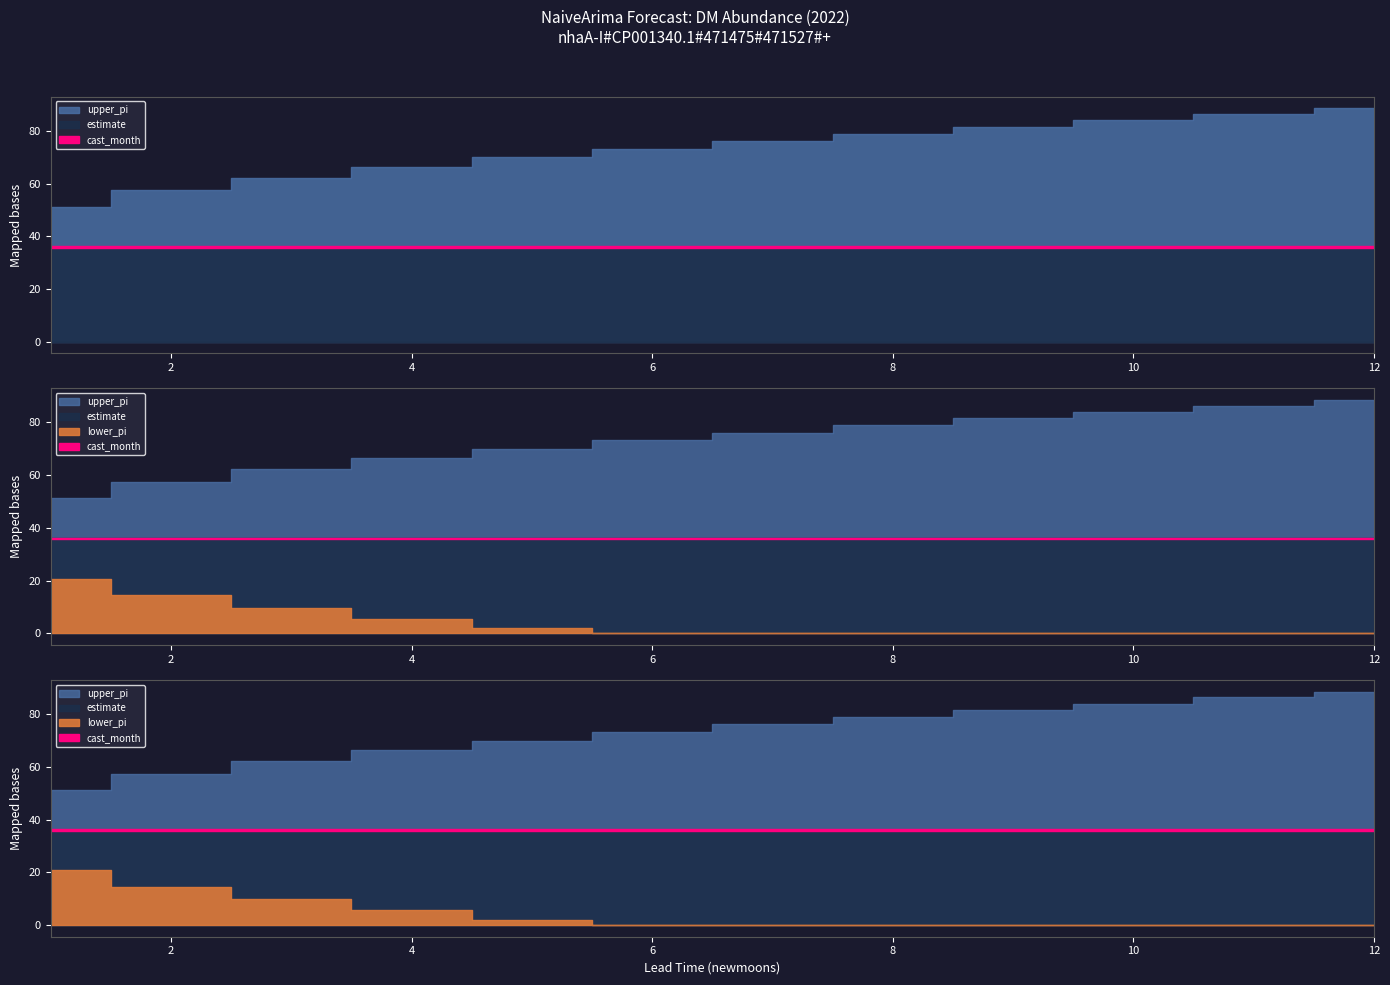

True or false: lead_time_newmoons and upper_pi intersect in this chart.

False